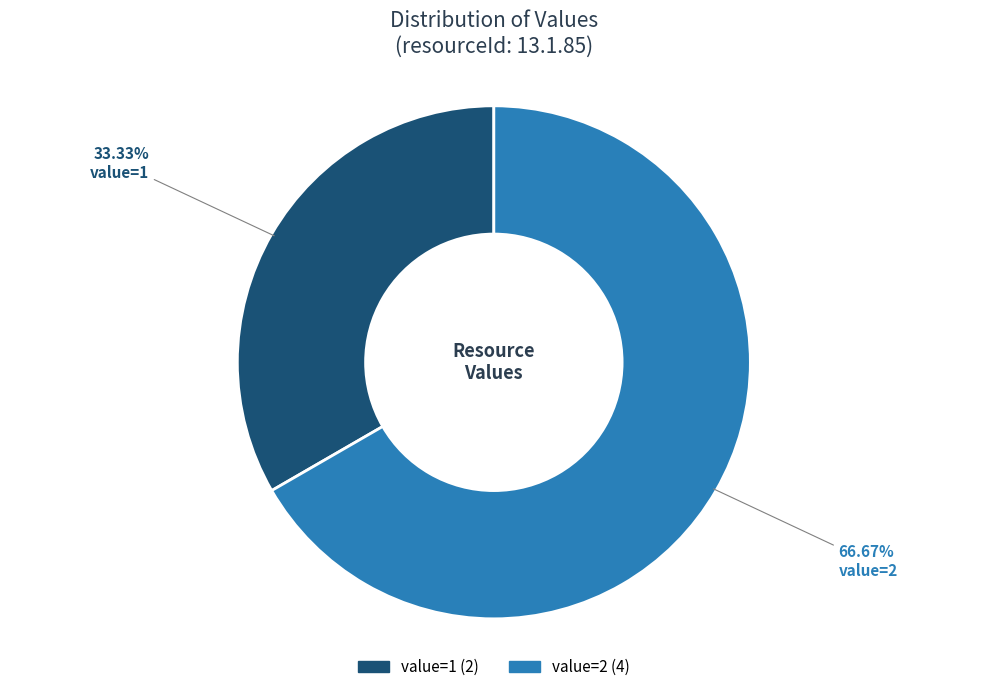

Is there any slice that represents more than half of the pie?

Yes